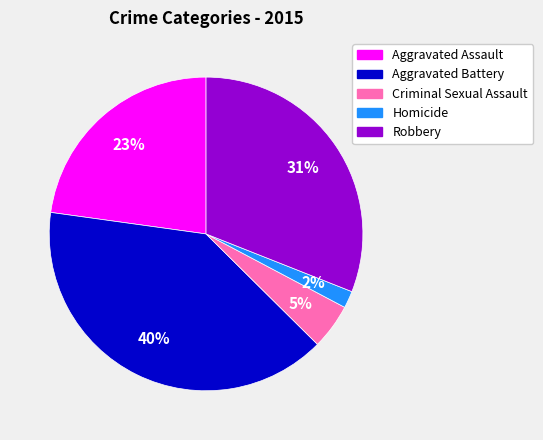

What percentage is the Aggravated Battery slice, to the nearest percent?

40%